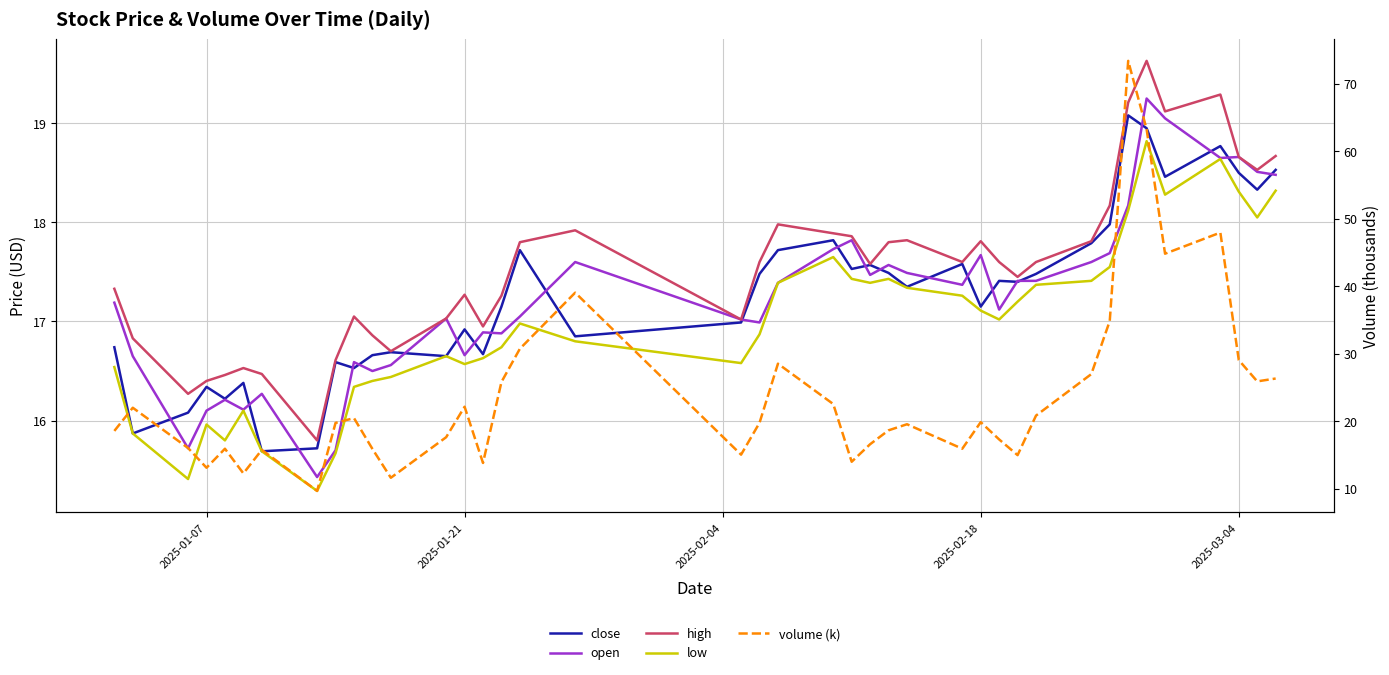

True or false: close and low intersect in this chart.

False